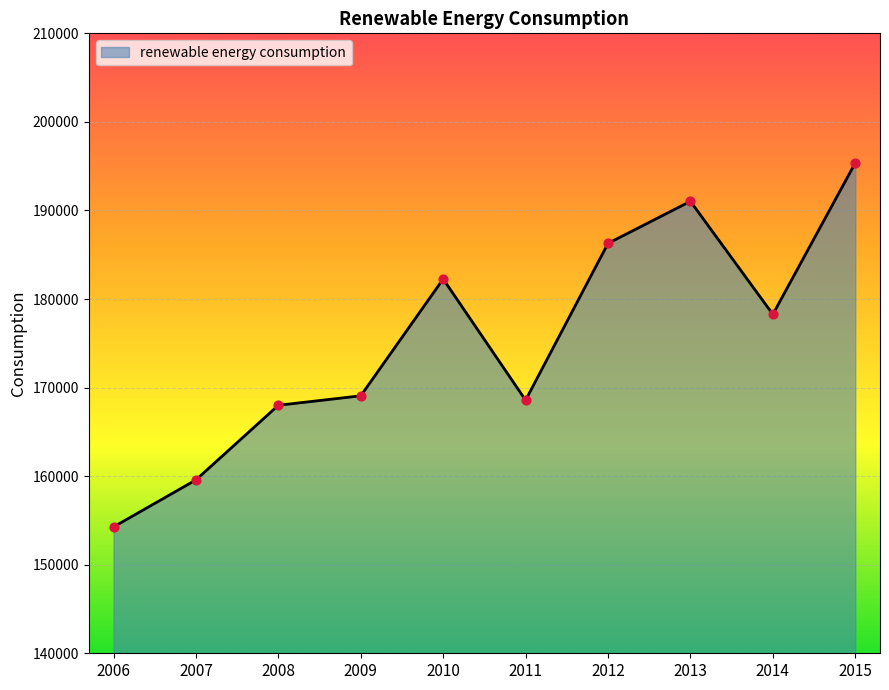

What is the ratio of the value at 2013 to the value at 2012?

1.0